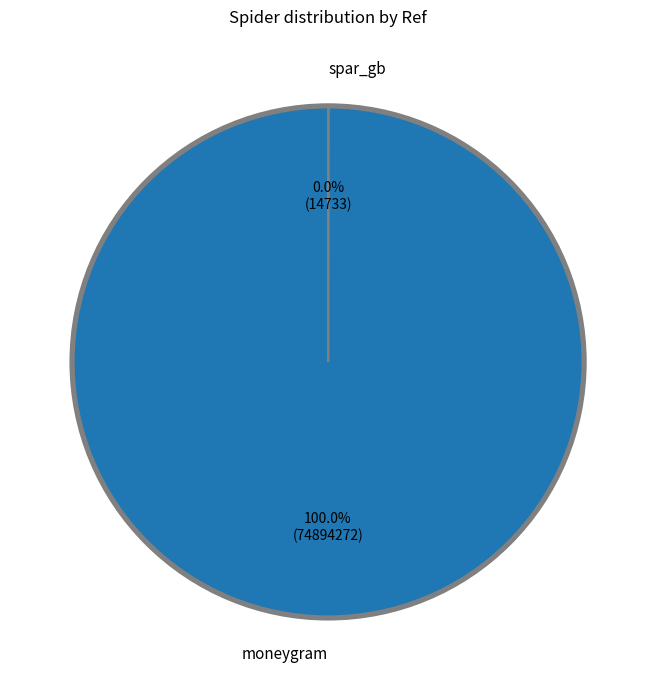

To the nearest percent, what is the difference between the largest and smallest slice percentages?

100%